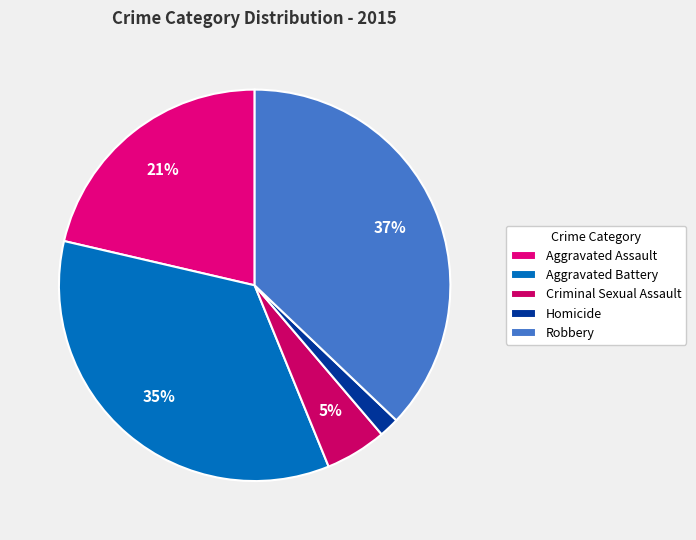

How many segments does this pie chart have?

5